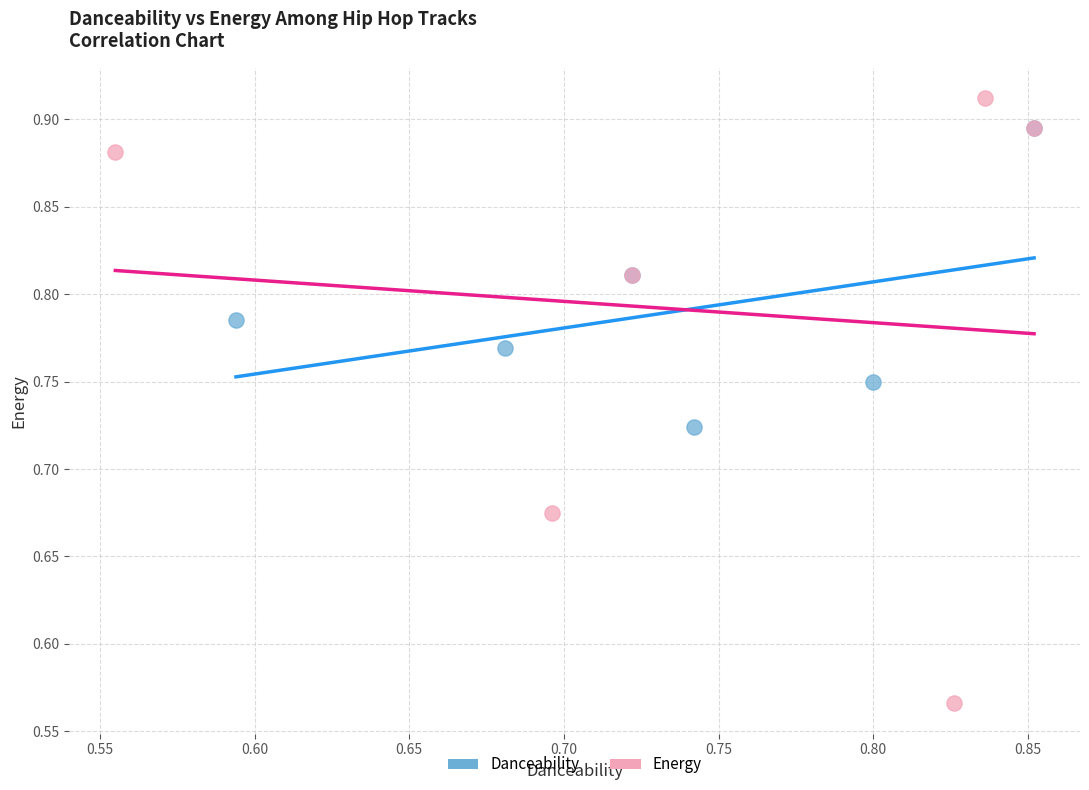

What are all the series names shown in the legend?

Danceability, Energy